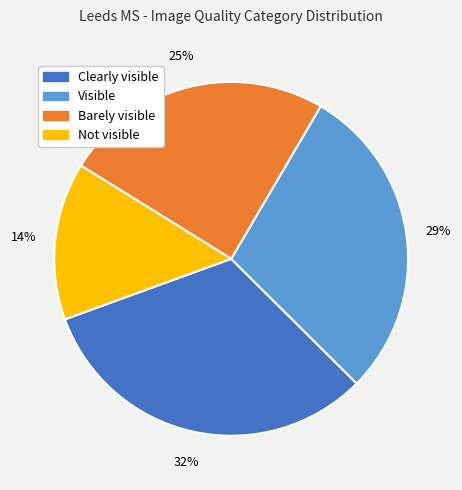

Is the sum of Visible and Clearly visible greater than half?

Yes